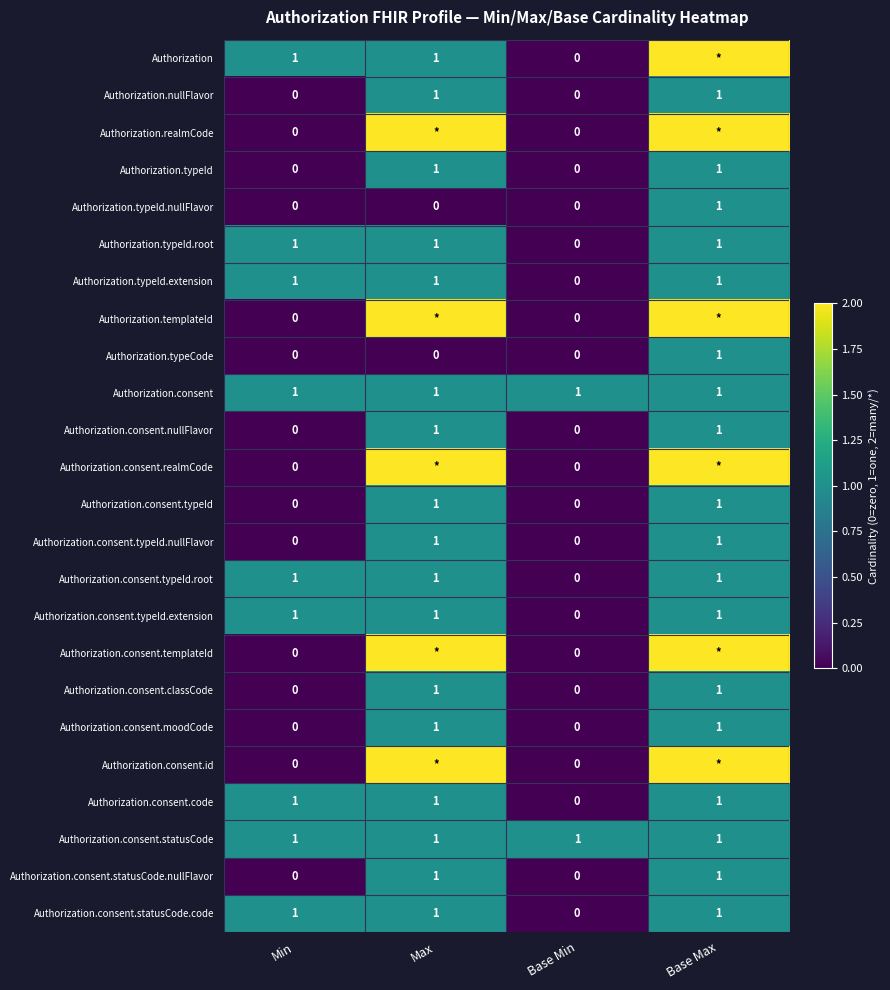

What is the total value across all series at Max?

27